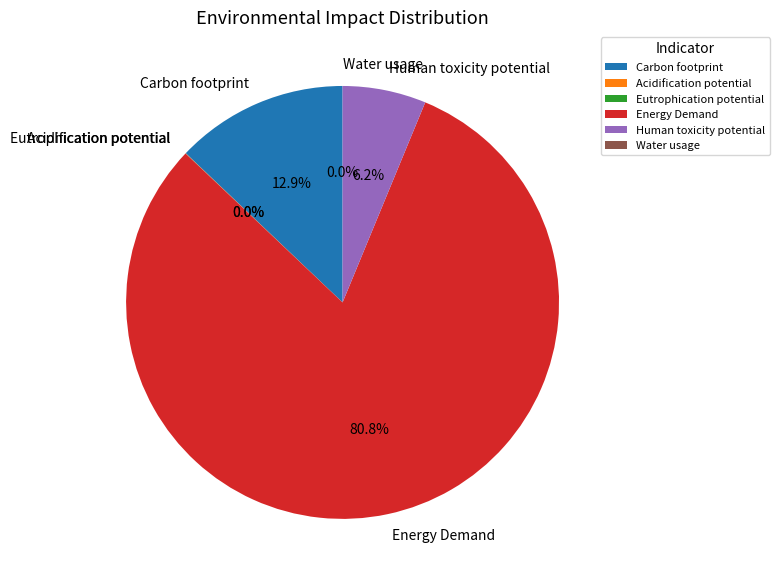

Which slice represents more than half of the pie?

Energy Demand